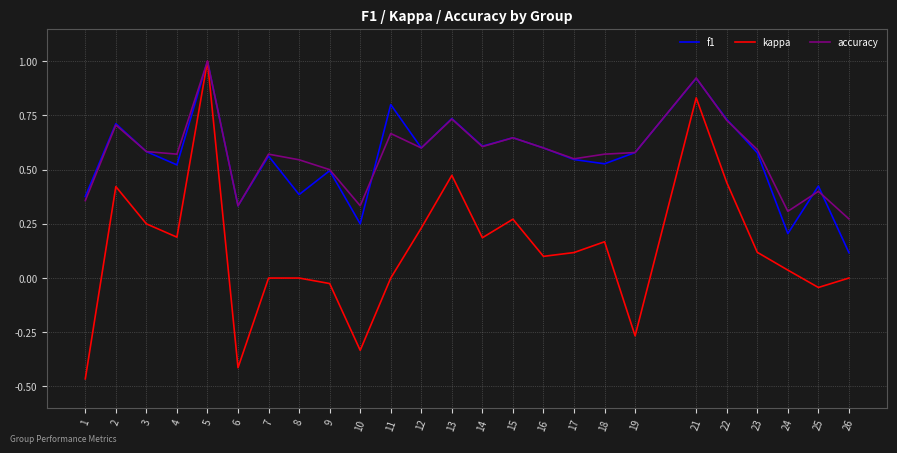

At which category does kappa reach its first local peak?

2